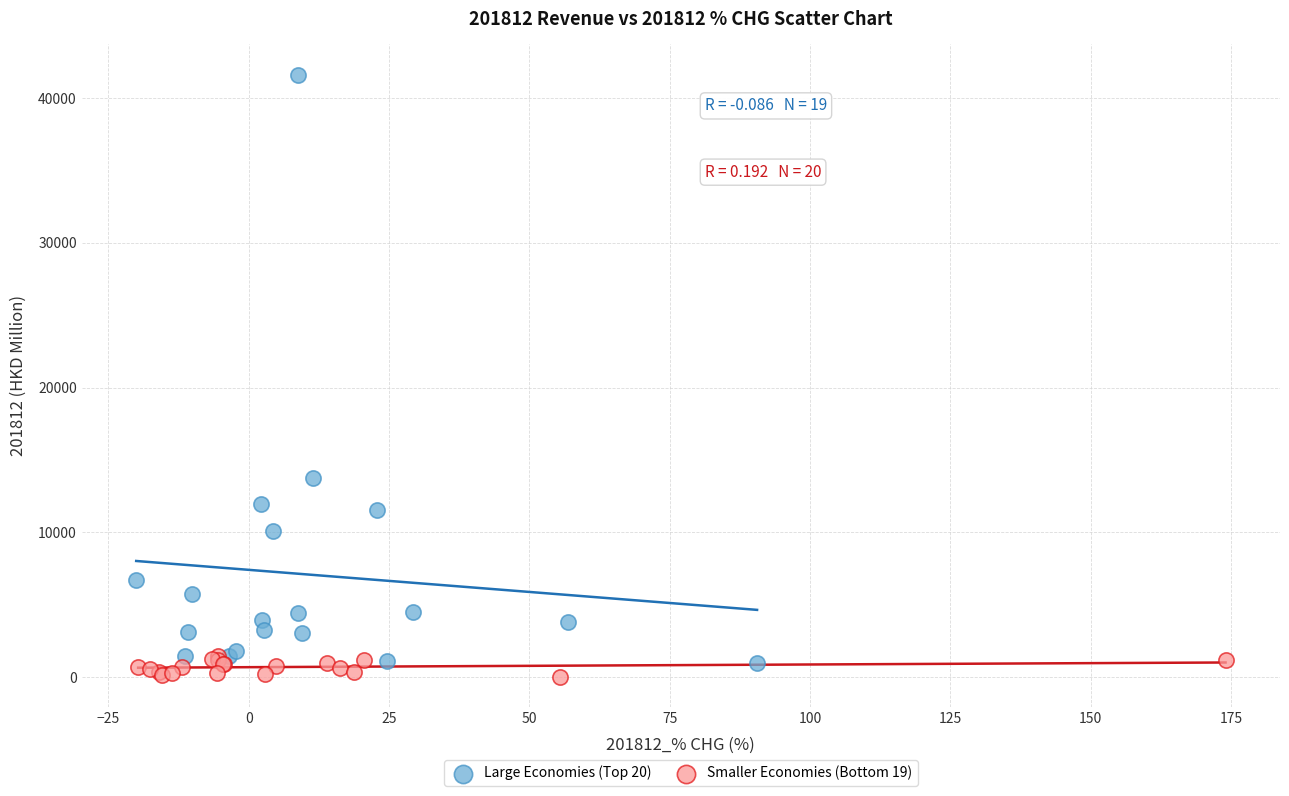

Which series contains the highest Y value?

Large Economies (Top 20)